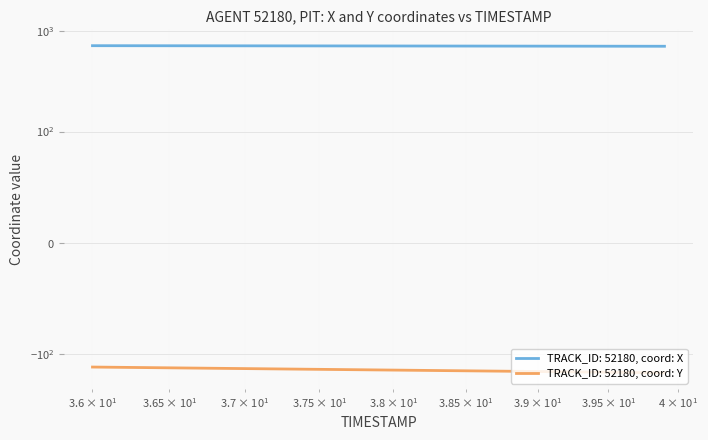

True or false: X and Y intersect in this chart.

False